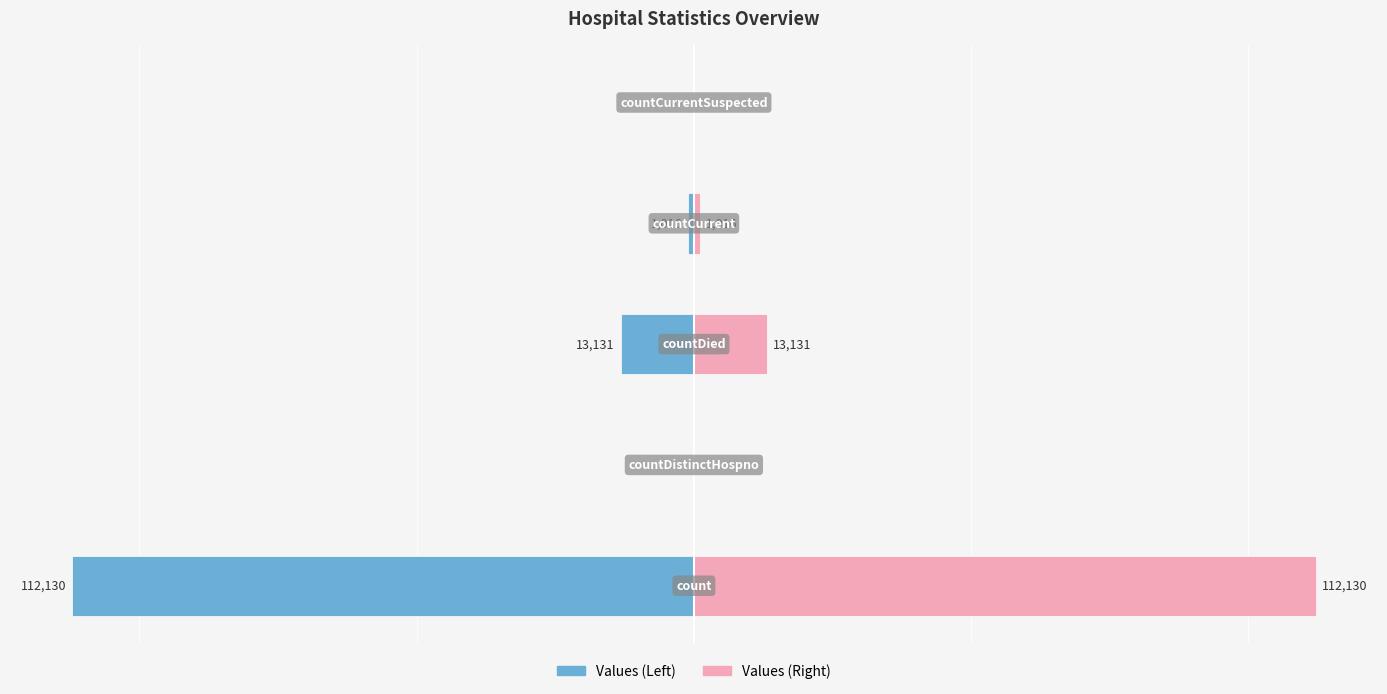

Between 2 and 1, which is larger?

1